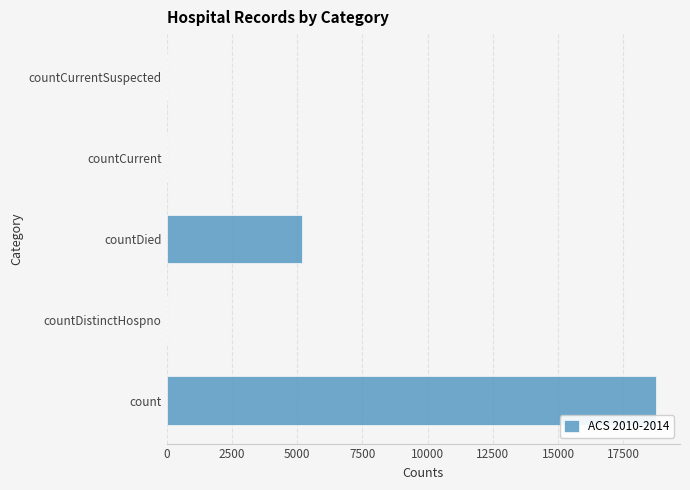

Which label corresponds to the largest value in the chart?

count